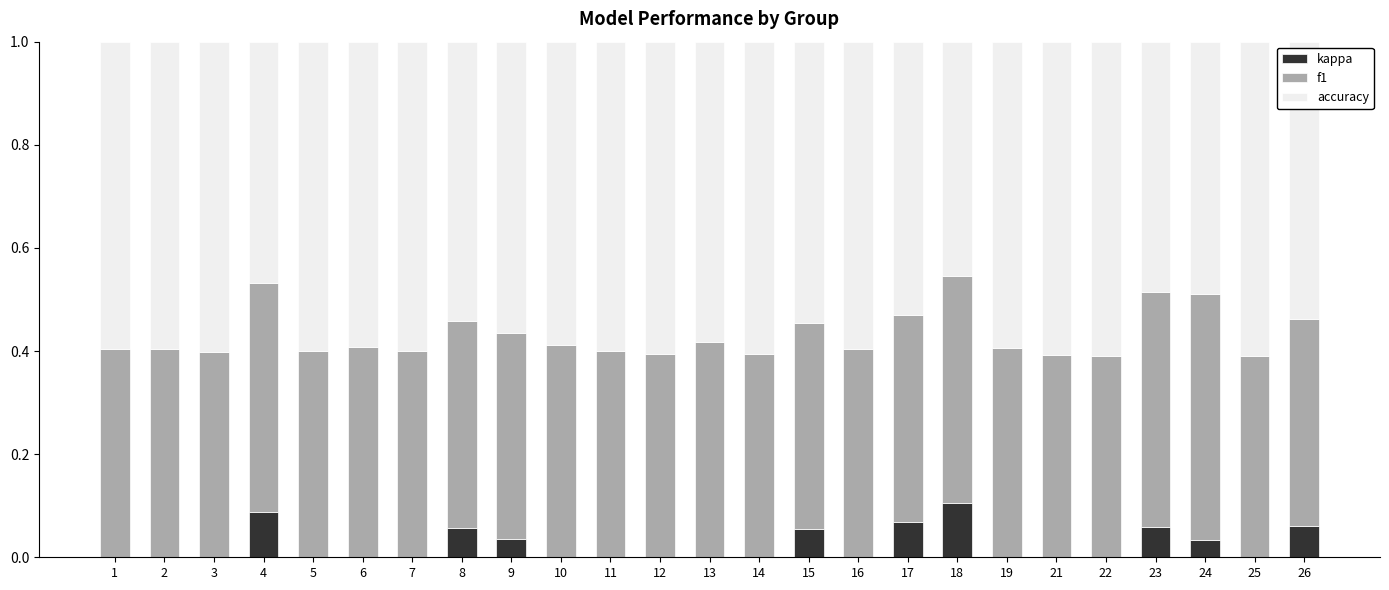

What is the total value across all series at 4?

1.0